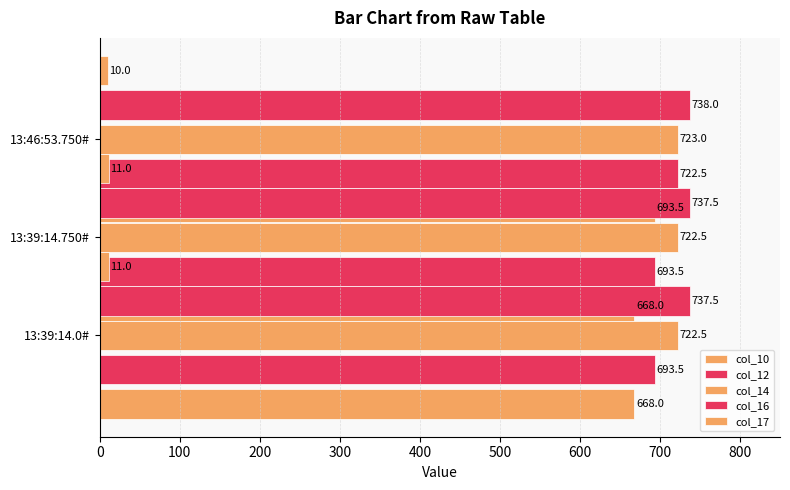

What are all the series names shown in the legend?

col_10, col_12, col_14, col_16, col_17